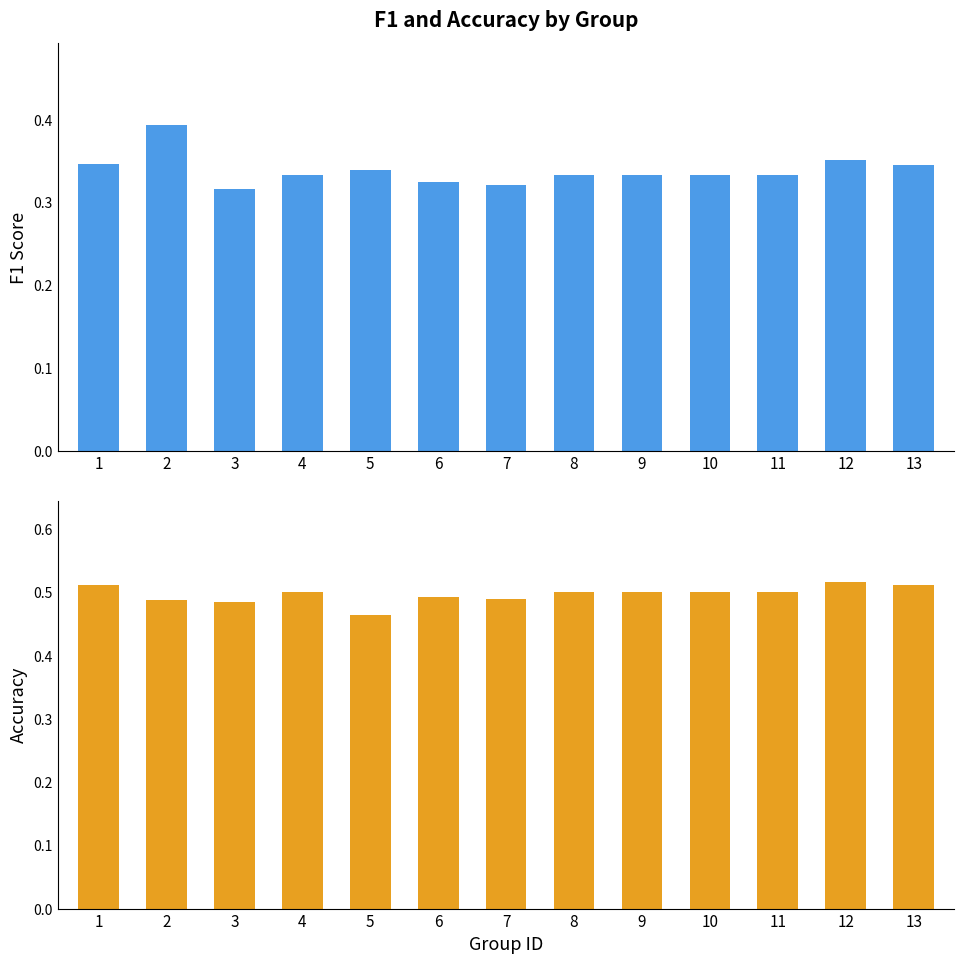

What is the difference between the maximum and minimum values in the f1 series?

0.1